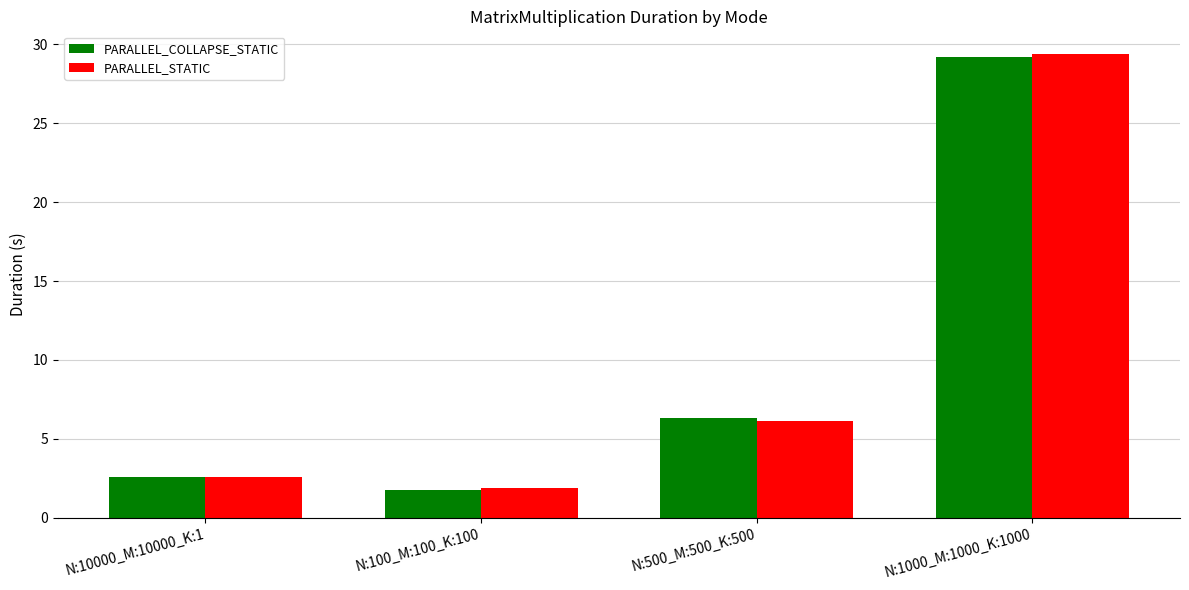

The value of PARALLEL_STATIC at N:500_M:500_K:500 is 6.1. True or false?

True